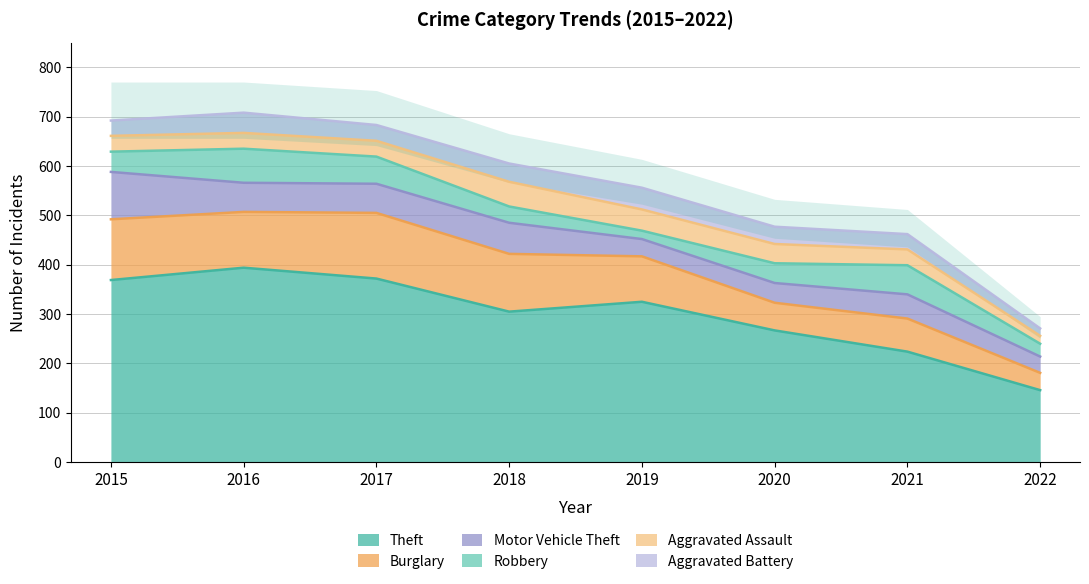

What is the value of the Aggravated Assault point at the 8th from the left?

16